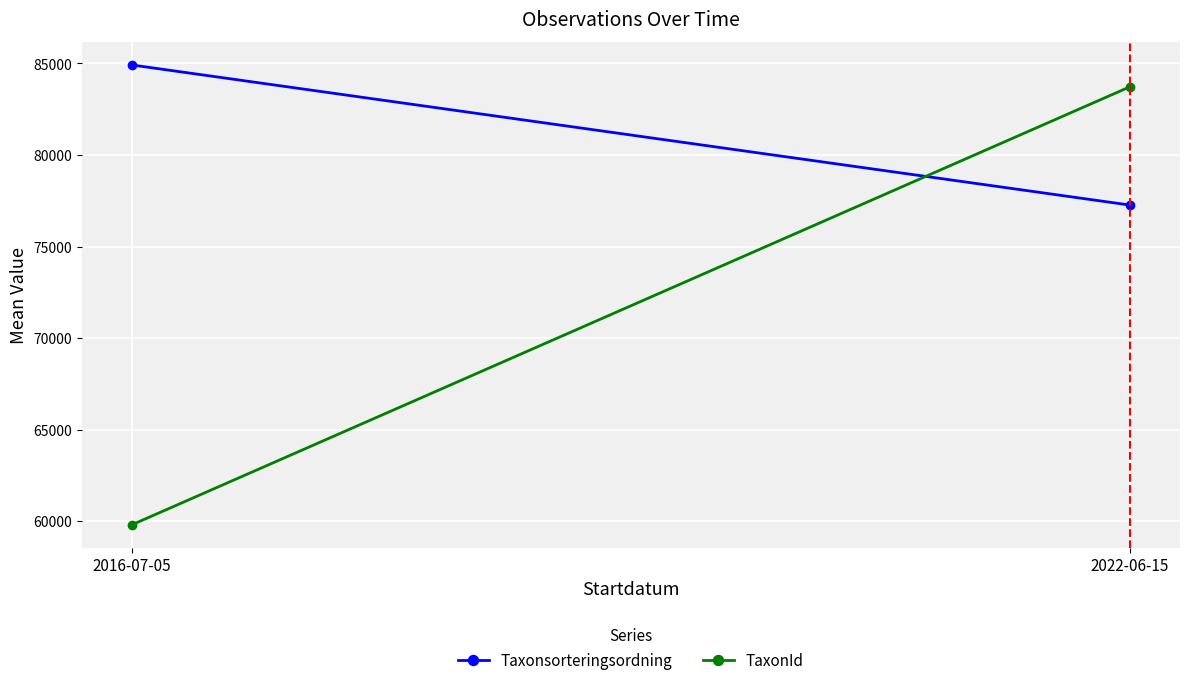

Which has a higher value, 2016-07-05 or 2022-06-15?

2016-07-05